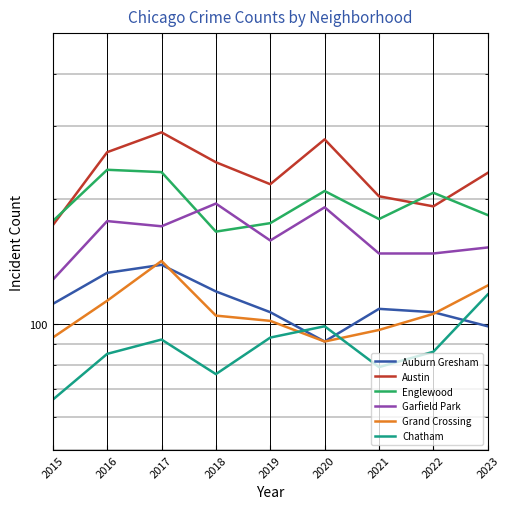

What is the total value across all series at 2016?

1003